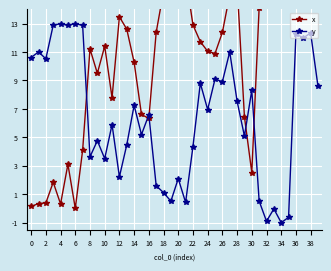

What is the label of the 5th point from the right?

35